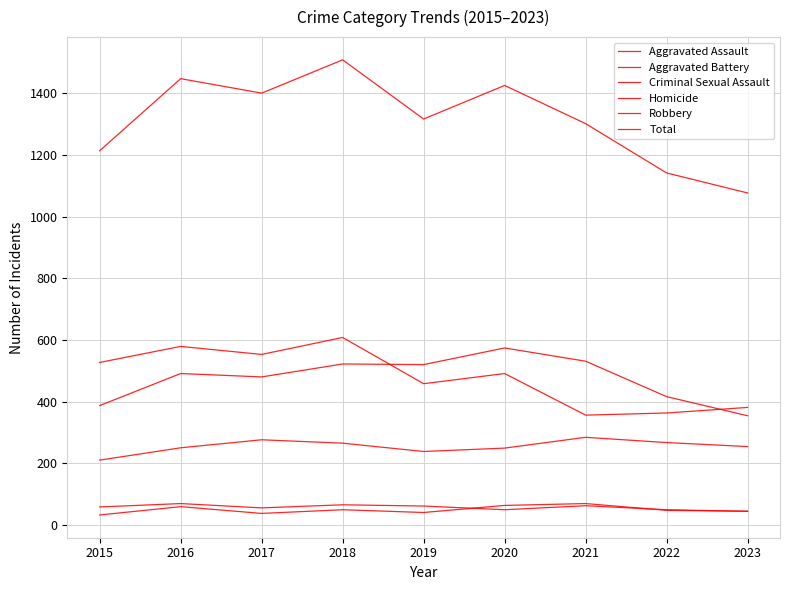

Reading left to right, what are all the values shown in this chart?

Aggravated Assault: 210	250	276	265	238	249	284	267	254
Aggravated Battery: 387	491	480	522	520	574	531	416	354
Criminal Sexual Assault: 58	69	55	65	61	49	62	49	44
Homicide: 32	59	37	49	40	63	69	47	44
Robbery: 527	579	553	608	458	491	356	363	381
Total: 1214	1448	1401	1509	1317	1426	1302	1142	1077